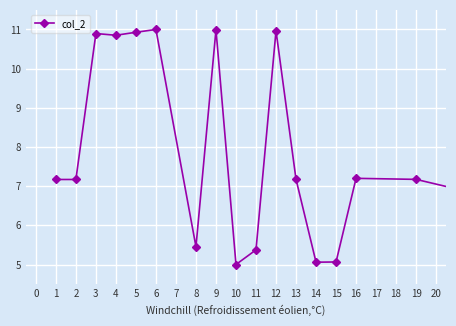

True or false: there are more than 2 points higher than both neighbors.

True